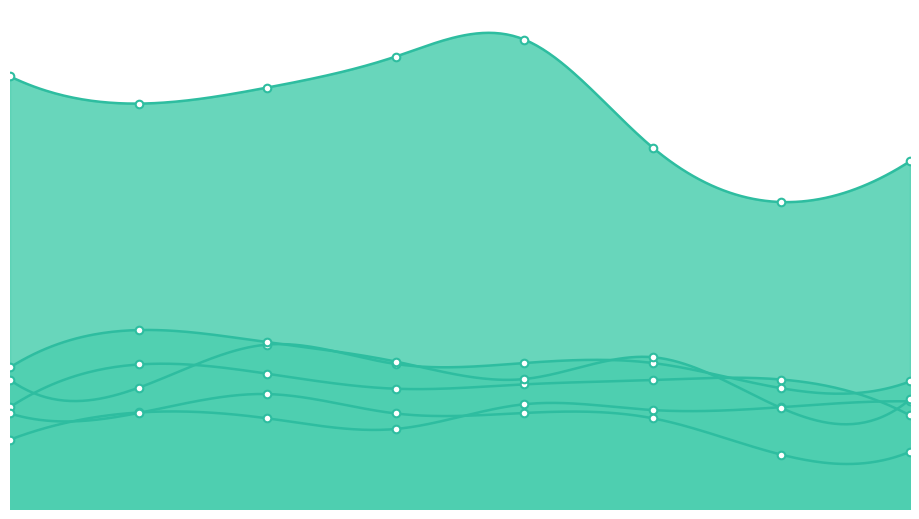

At how many categories does at least one series exceed 839?

4